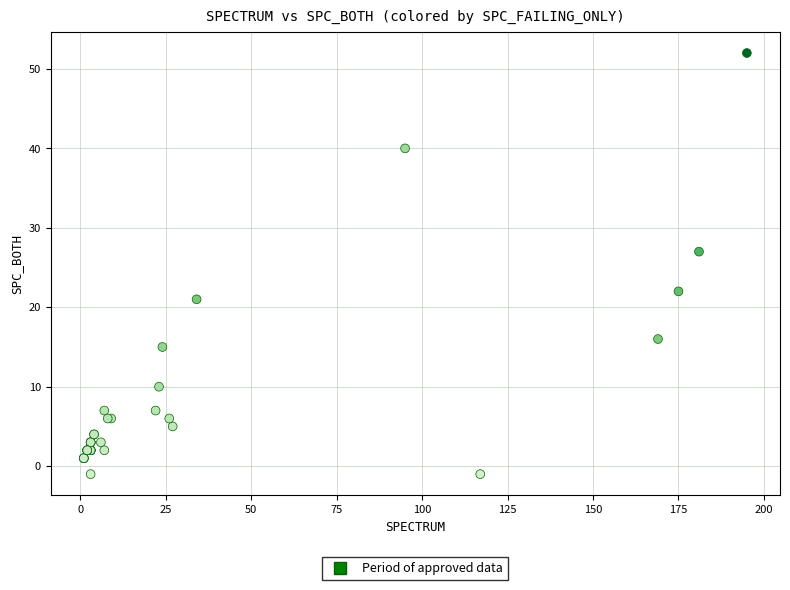

What Y value in the scatter plot is closest to 25?

27